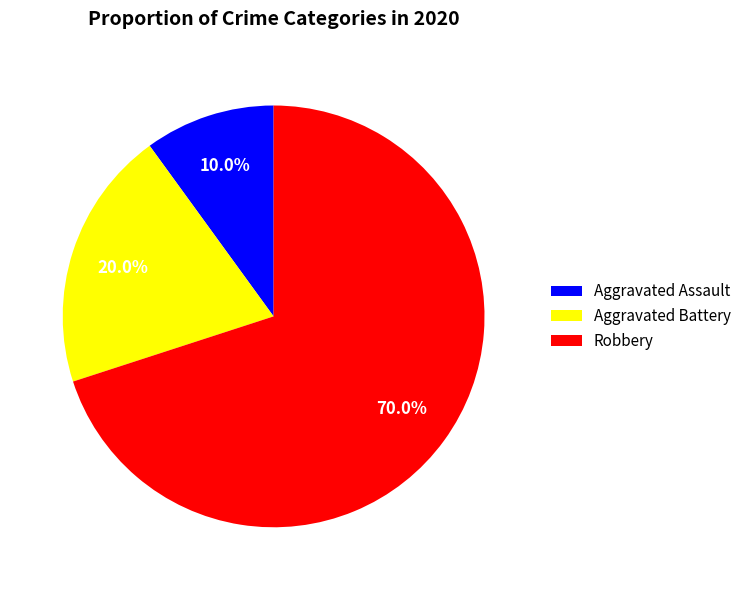

Does any single category account for the majority?

Yes